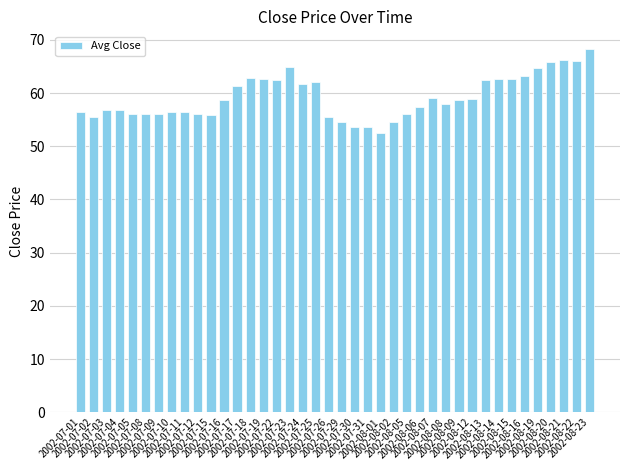

What is the value of the 37th bar from the left?

65.8